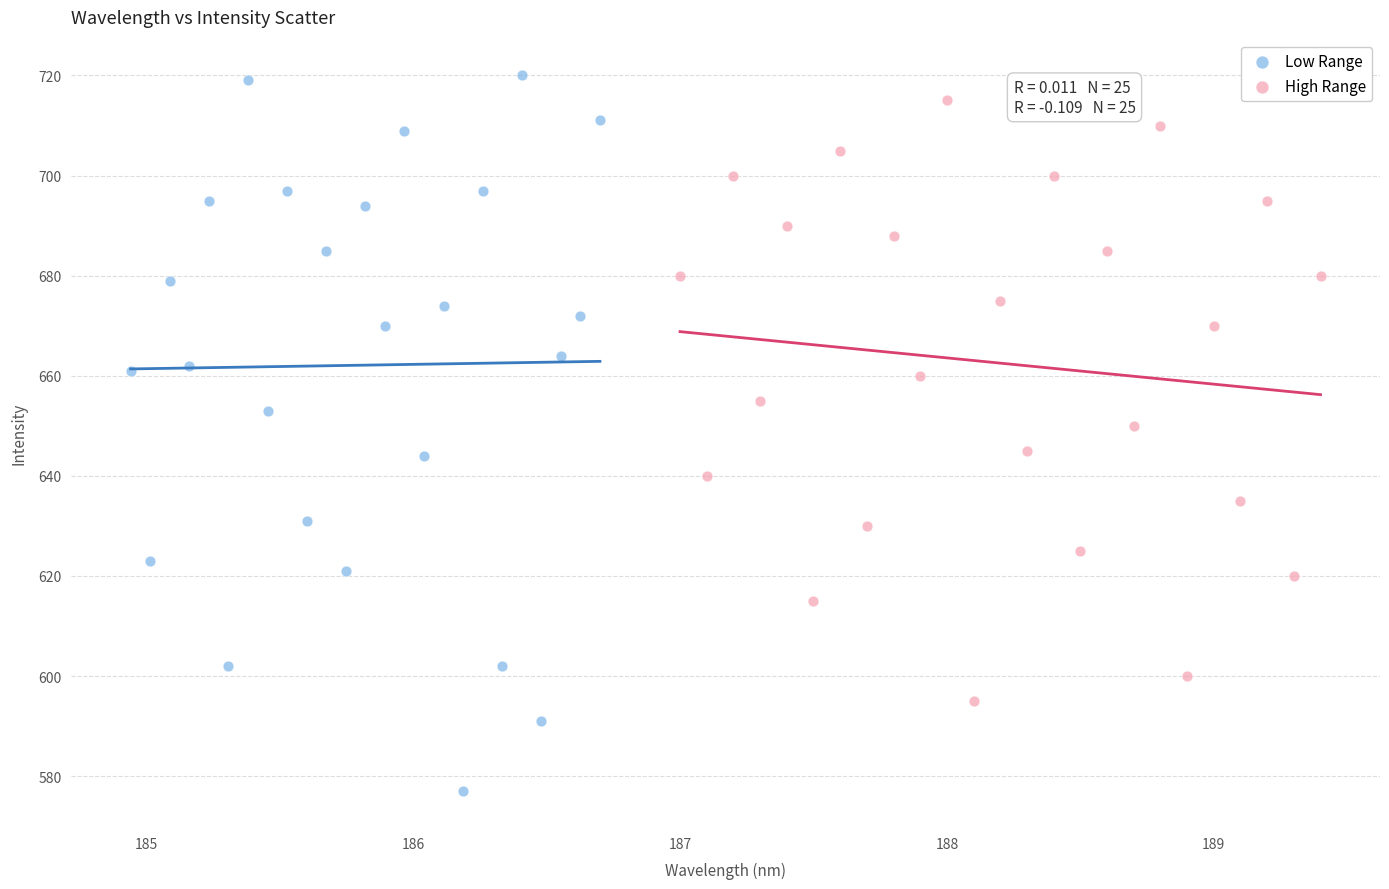

Which series has the widest spread of Y values?

Low Range